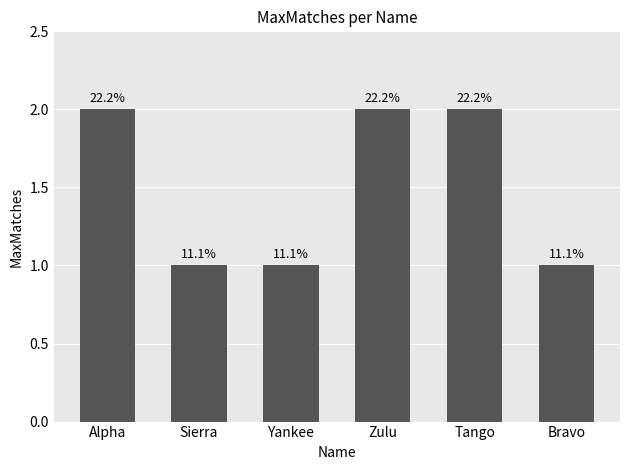

Where is the data nearest to the value 1?

Sierra